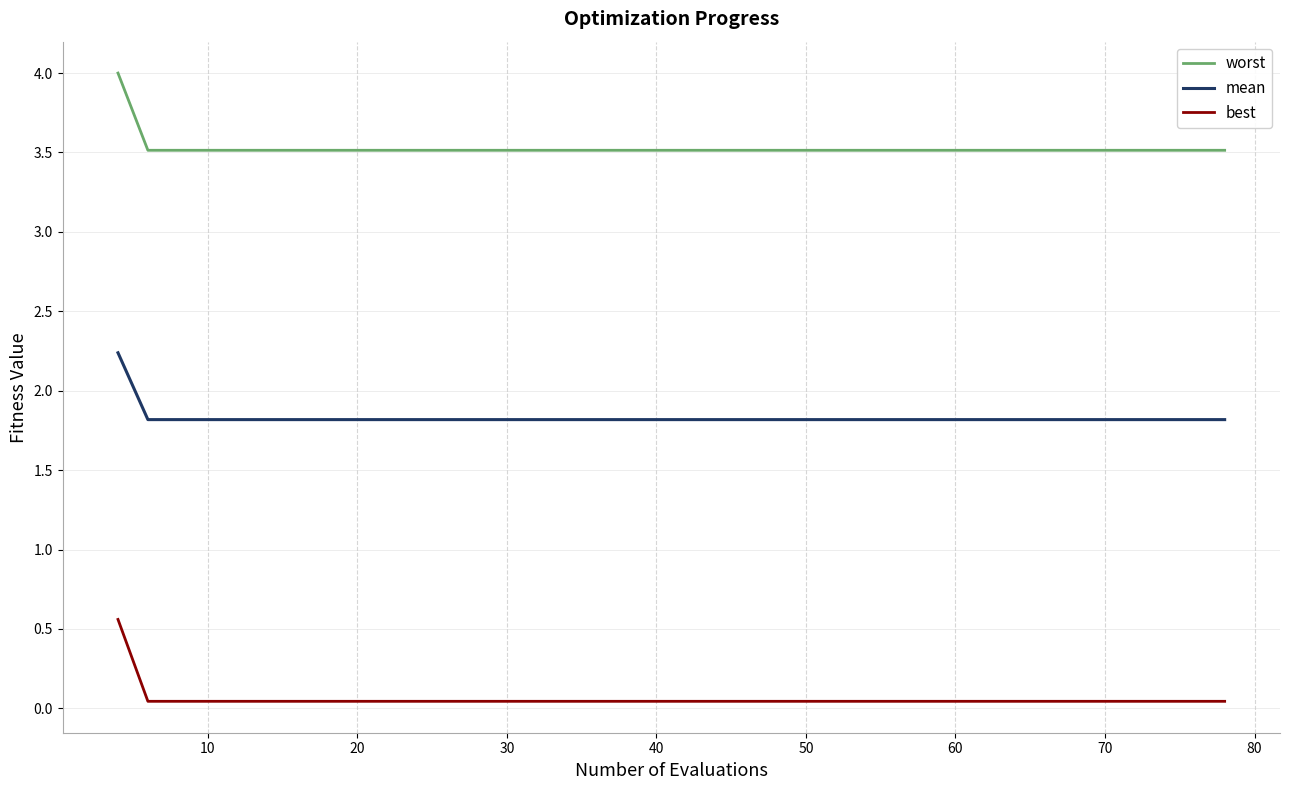

What is the difference between the maximum and minimum values in the worst series?

0.5